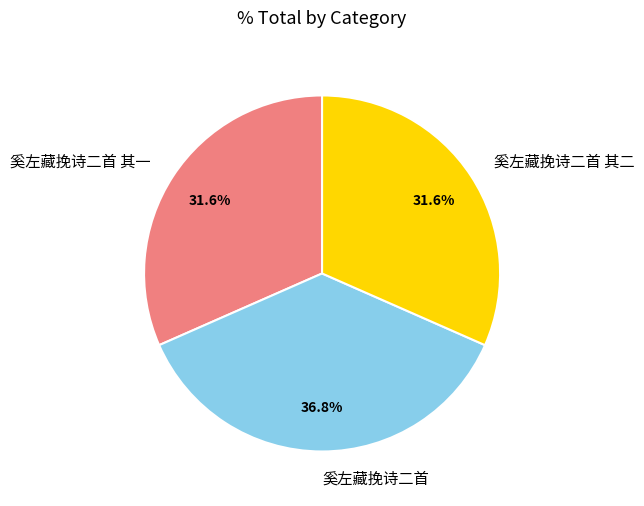

Is there any slice that represents more than half of the pie?

No